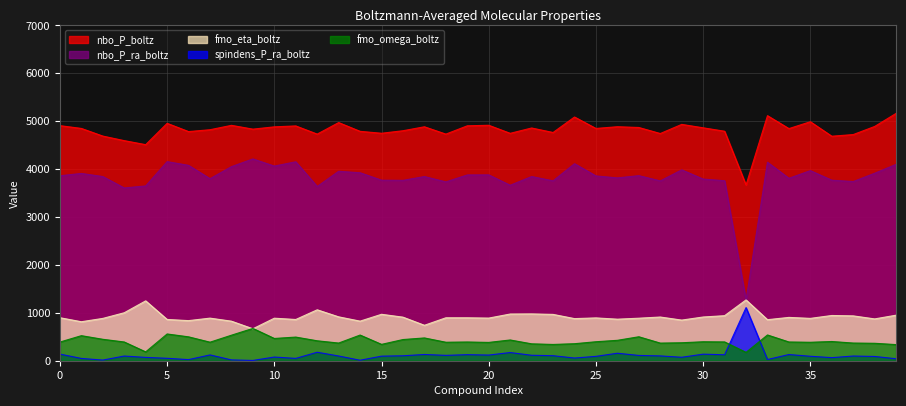

At which category does nbo_P_ra_boltz reach its first local valley?

3